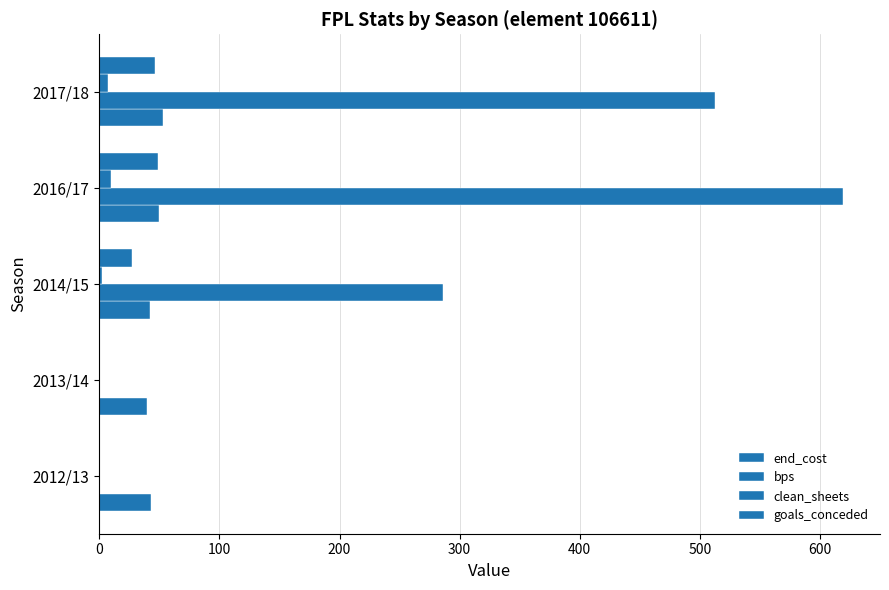

How many categories are shown in the chart?

5